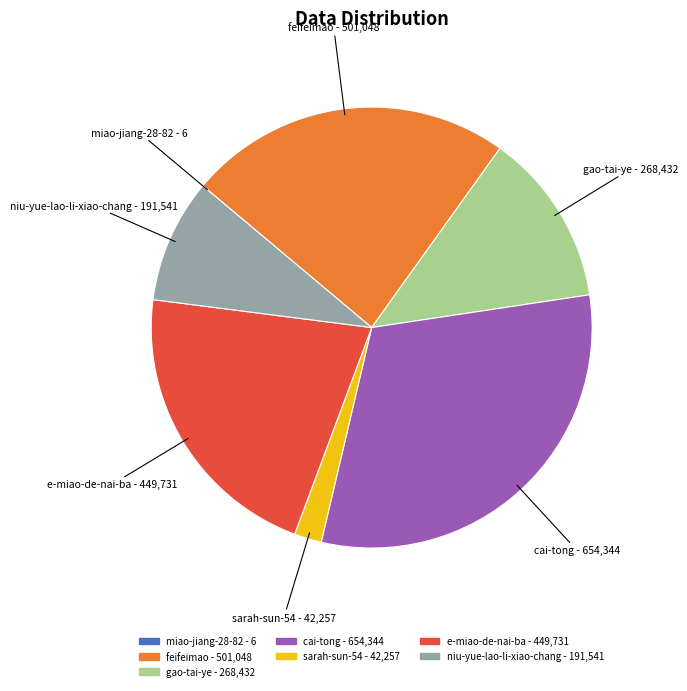

Between gao-tai-ye and cai-tong, which is larger?

cai-tong